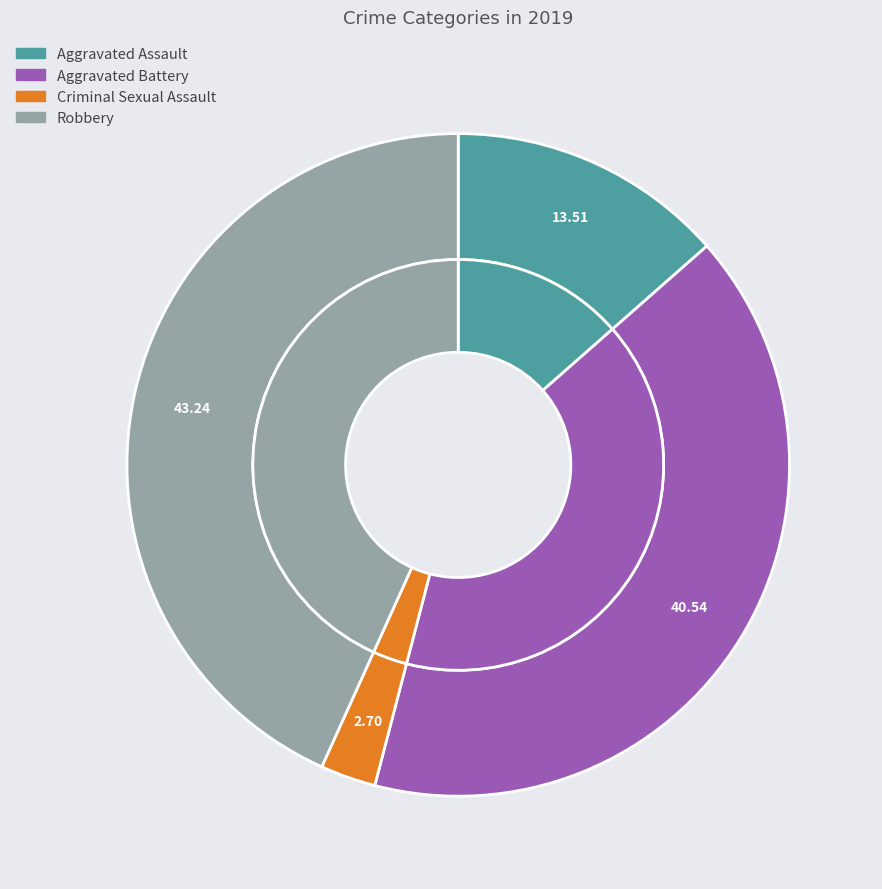

Does any single category account for the majority?

No